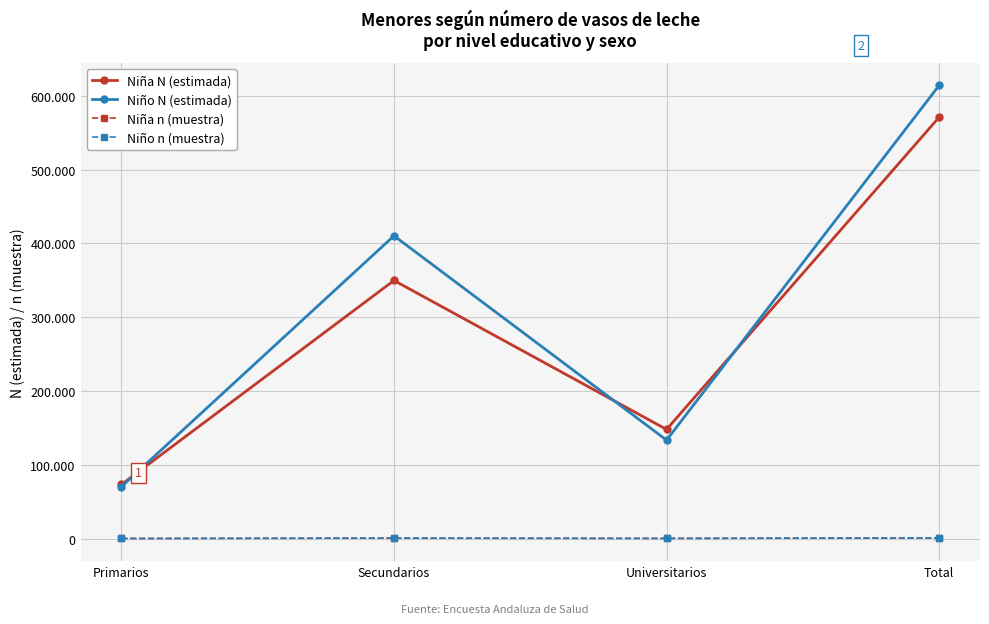

What is the label of the 2nd point from the left?

Secundarios